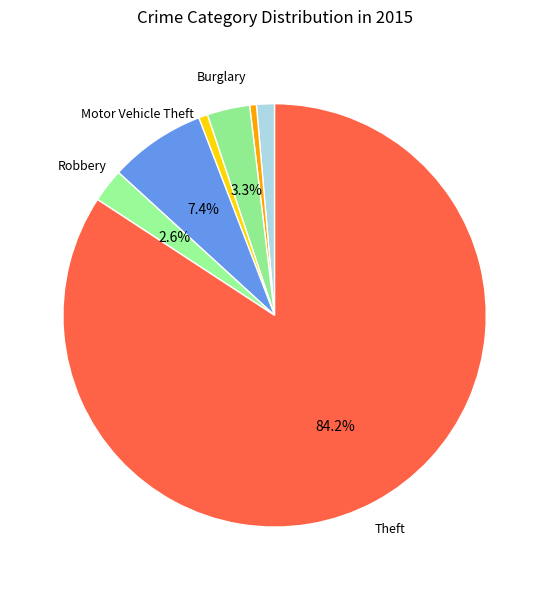

Rank the categories by value from lowest to highest.

Aggravated Battery, Criminal Sexual Assault, Aggravated Assault, Robbery, Burglary, Motor Vehicle Theft, Theft